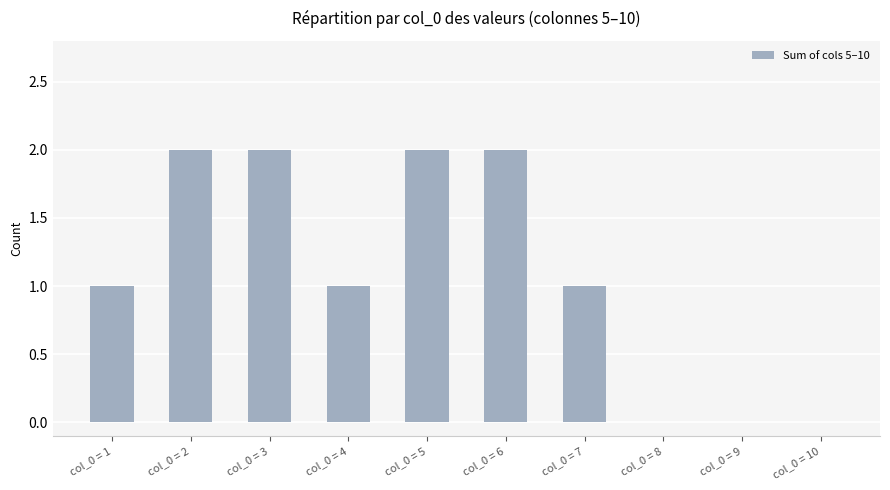

Are the bars horizontal?

No